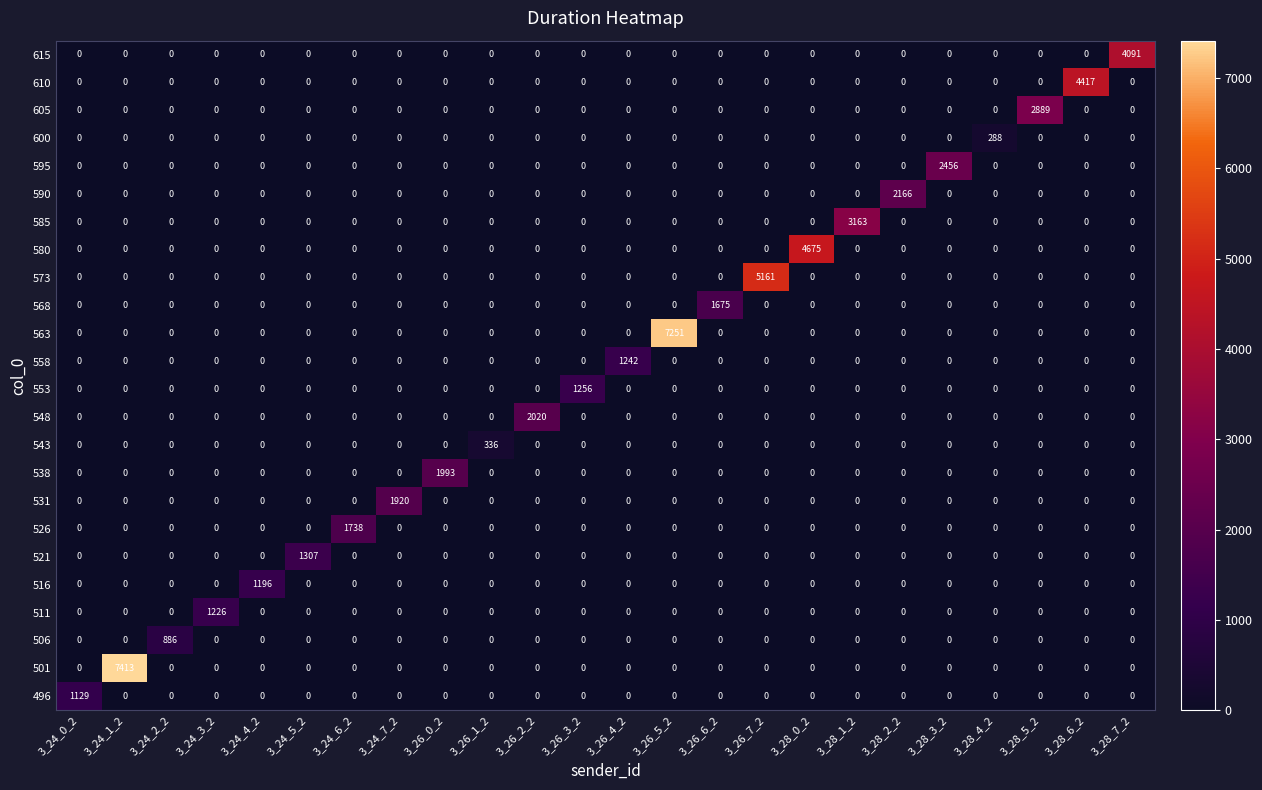

List the series in order of their peak value, highest first.

501, 563, 573, 580, 610, 615, 585, 605, 595, 590, 548, 538, 531, 526, 568, 521, 553, 558, 511, 516, 496, 506, 543, 600